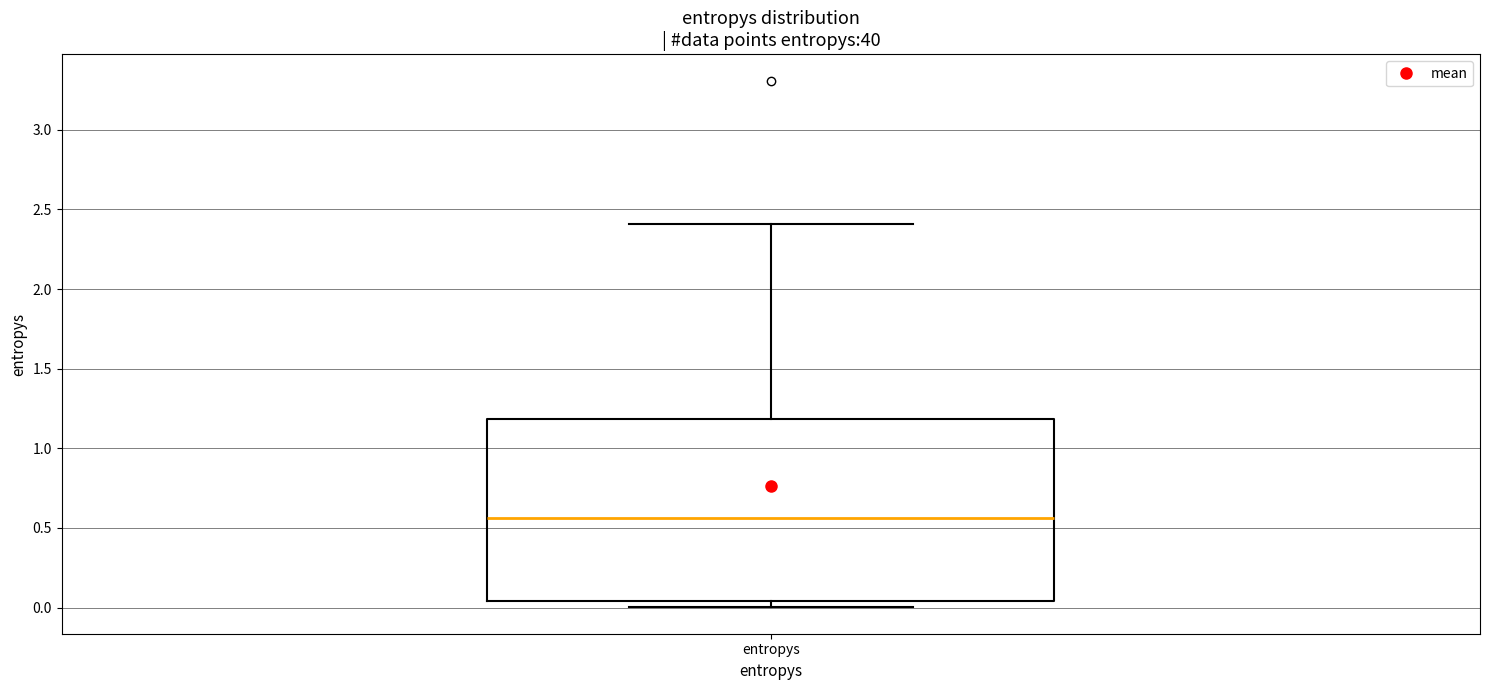

Read this box plot against the y-axis: the position of the median line, the range covered by the box, and the ends of both whiskers. The values are not printed on the chart, so give them approximately, as read against the axis.

median 0.55, box 0.05 to 1.20, whiskers 0.00 to 2.40